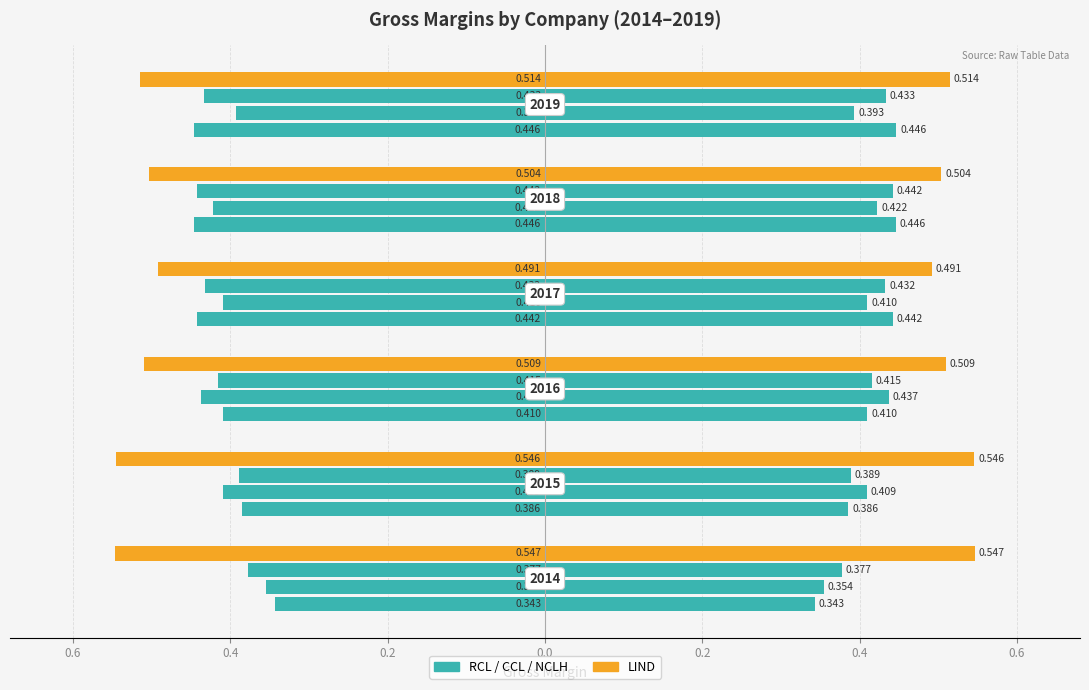

Reading left to right, transcribe all the data shown in this chart.

RCL: 2014=-0.3	2015=-0.4	2016=-0.4	2017=-0.4	2018=-0.4	2019=-0.4
CCL: 2014=-0.4	2015=-0.4	2016=-0.4	2017=-0.4	2018=-0.4	2019=-0.4
NCLH: 2014=-0.4	2015=-0.4	2016=-0.4	2017=-0.4	2018=-0.4	2019=-0.4
LIND: 2014=-0.5	2015=-0.5	2016=-0.5	2017=-0.5	2018=-0.5	2019=-0.5